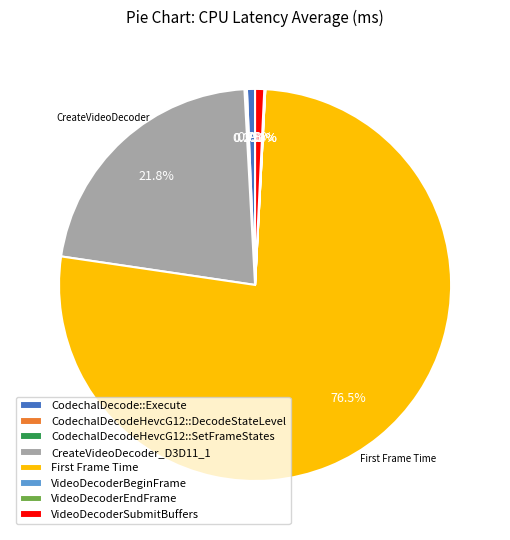

How much of the chart is everything except VideoDecoderSubmitBuffers?

99.2%